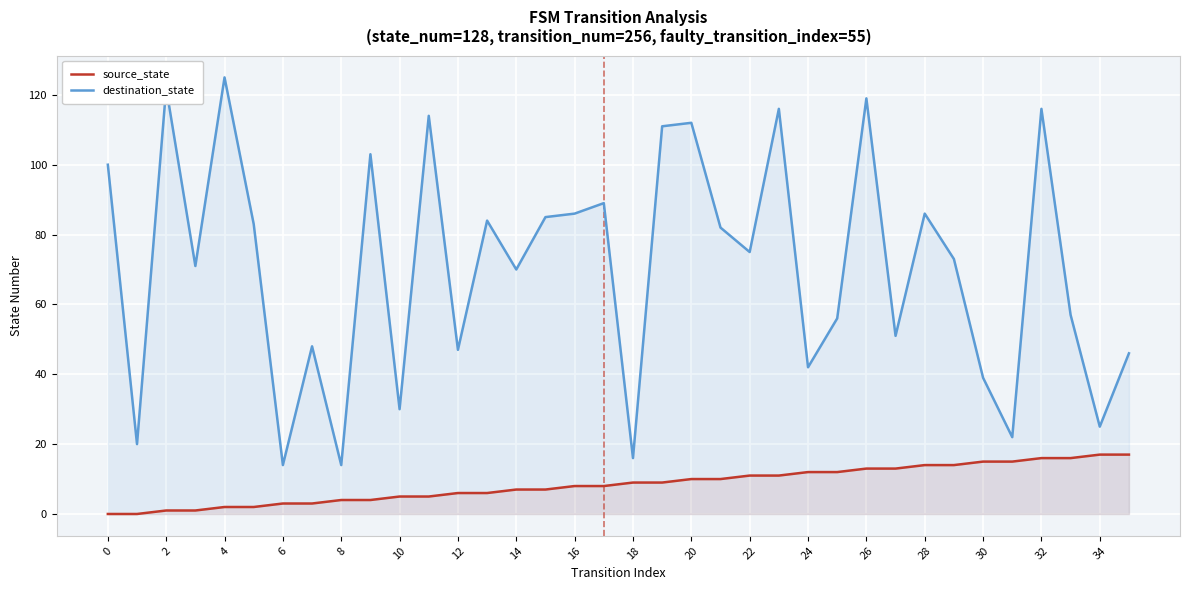

What is the greatest value displayed?

125